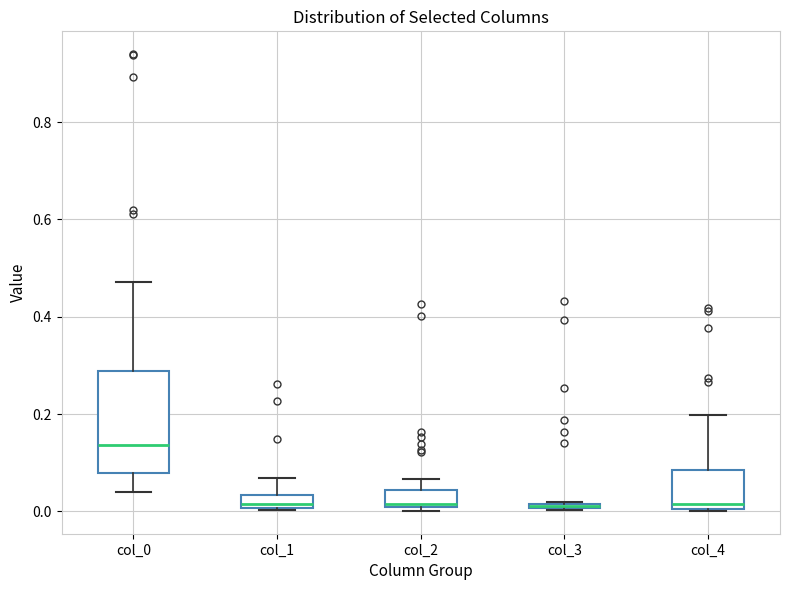

Which box's median line is the highest?

col_0